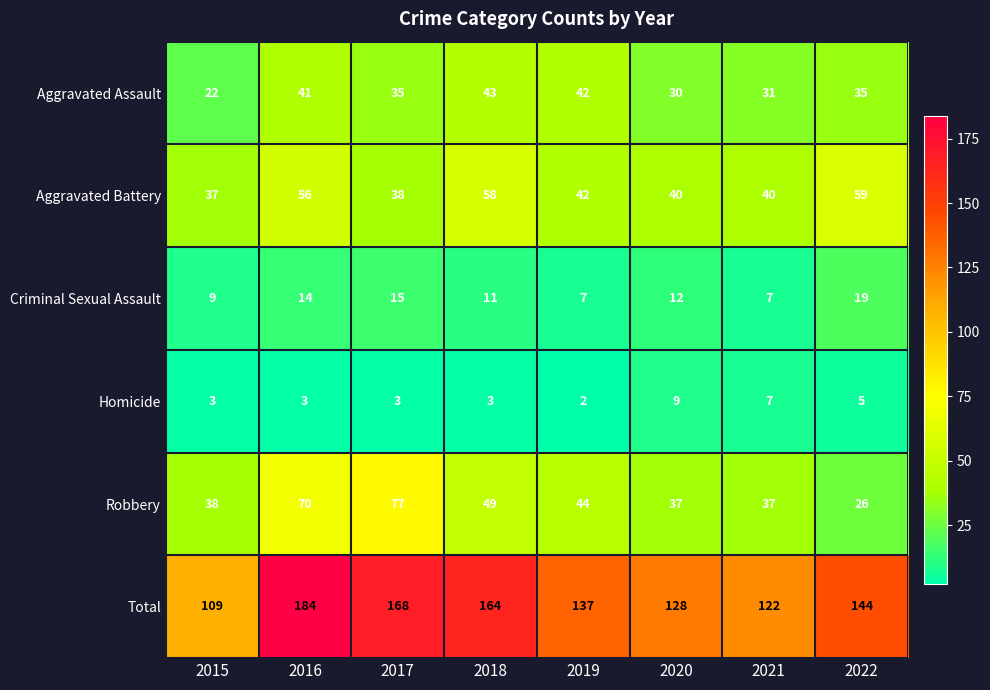

At which category is the sum across all series the highest?

2016